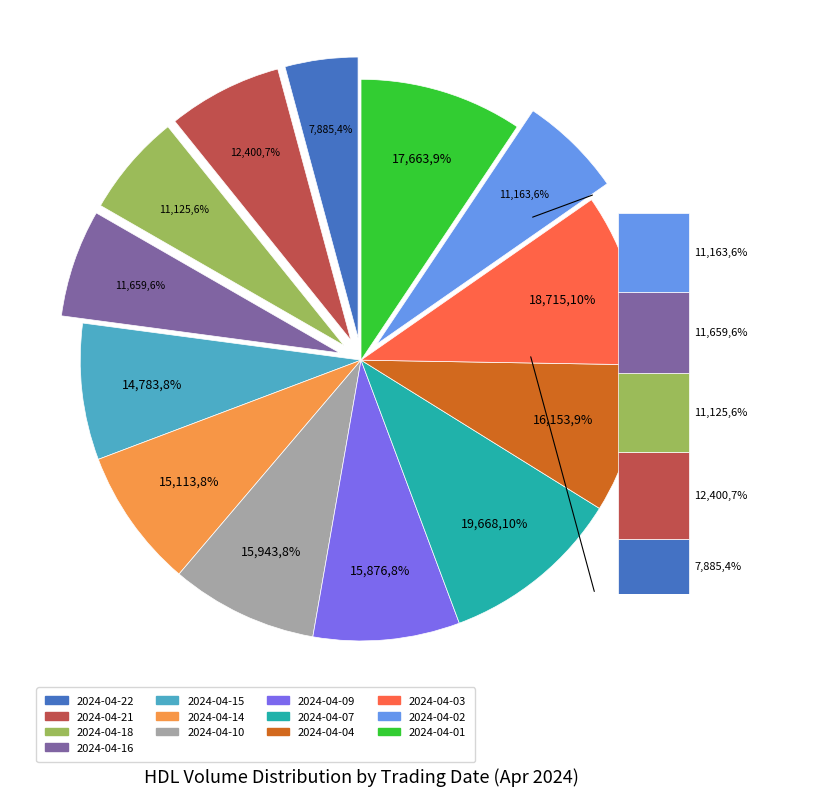

To the nearest percent, what percentage of the pie is 2024-04-04?

9%